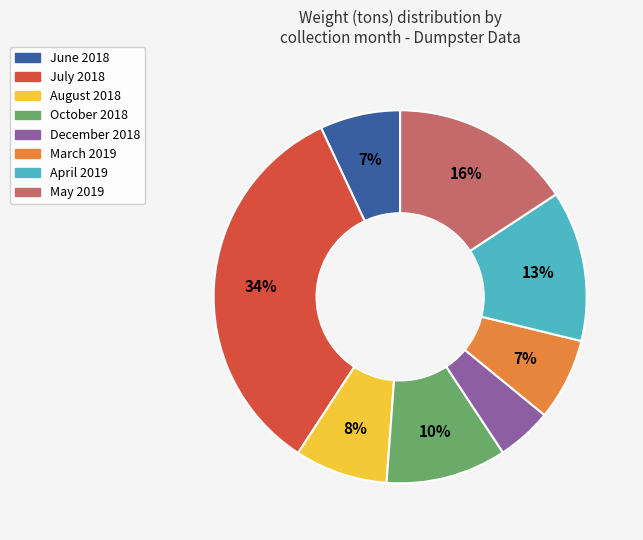

To the nearest percent, what is the difference between the largest and smallest slice percentages?

29%